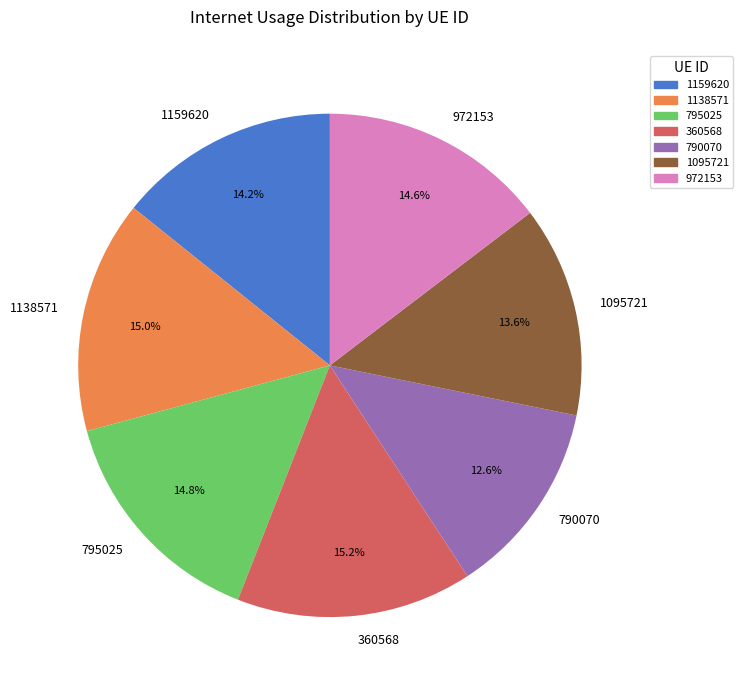

To the nearest percent, what percentage of the pie is 1159620?

14%